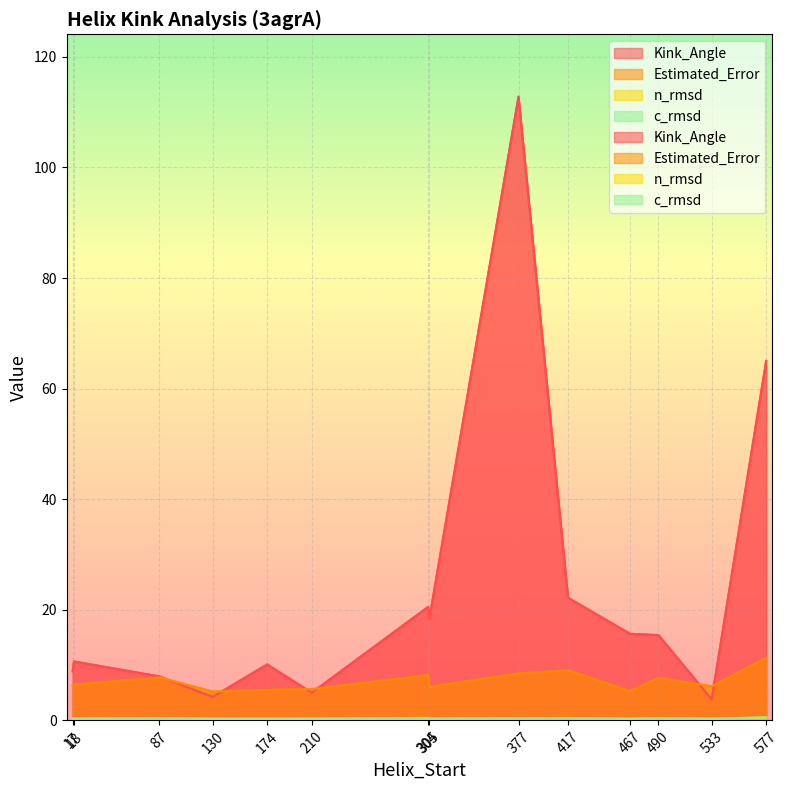

Which has a higher value, 417 or 377?

377